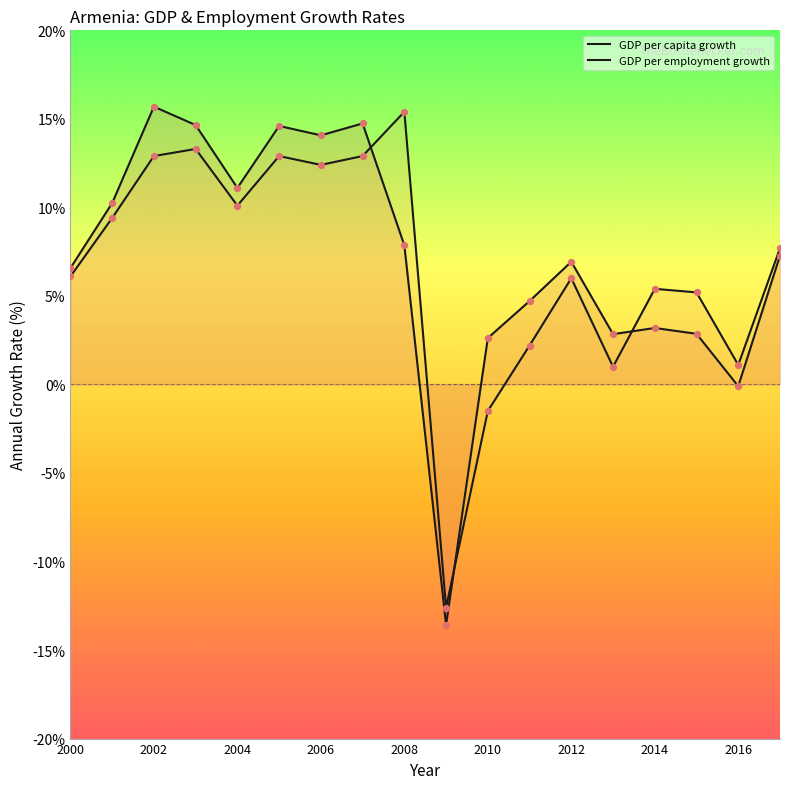

Which series has the largest Y range (max minus min)?

GDP per capita growth